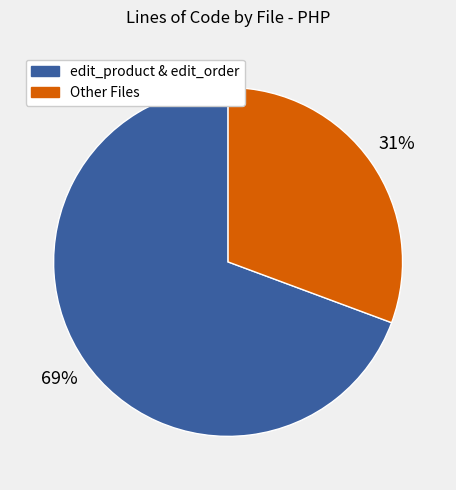

How many segments does this pie chart have?

2